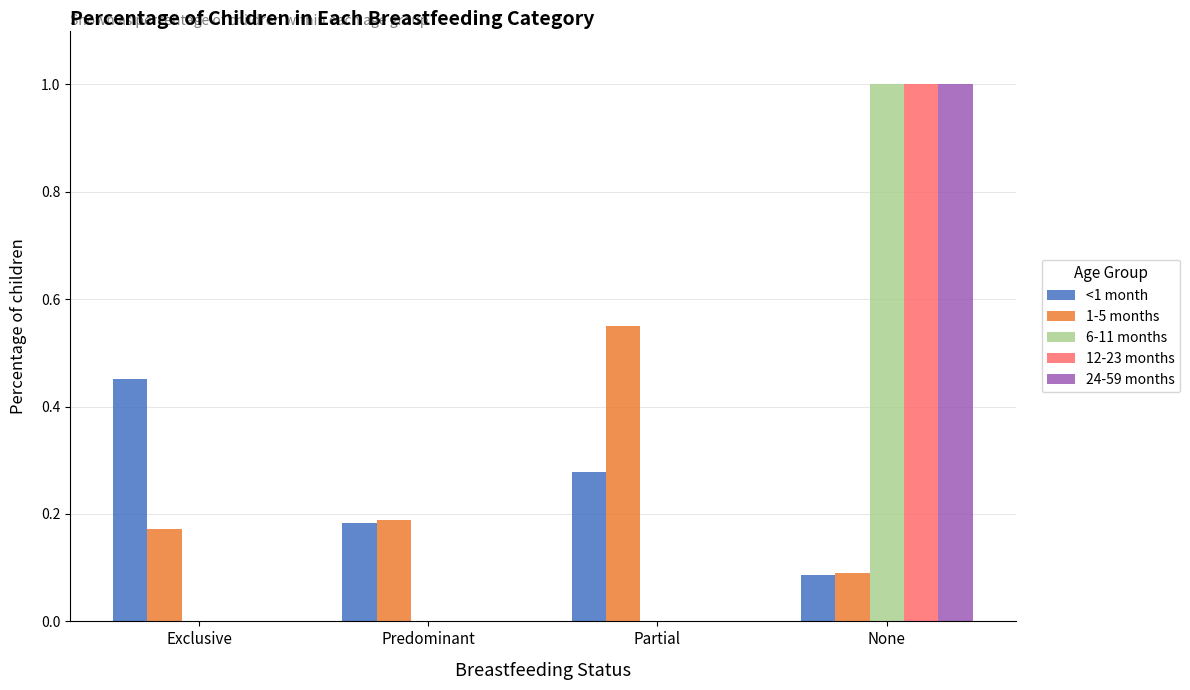

Between Predominant and Partial, which series saw the biggest shift?

1-5 months